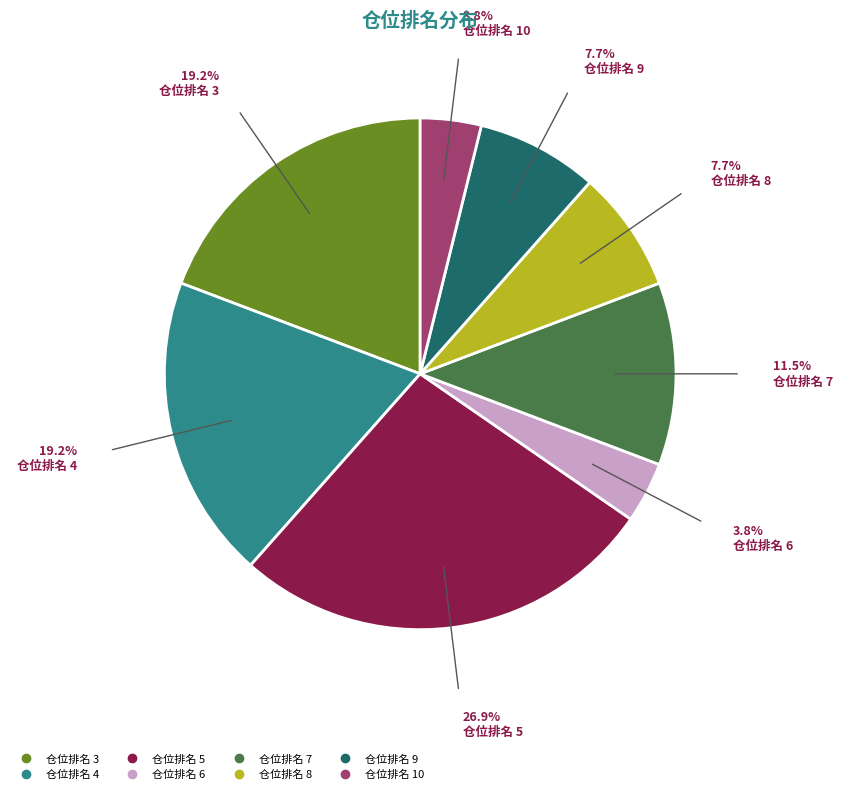

Is there any slice that represents more than half of the pie?

No